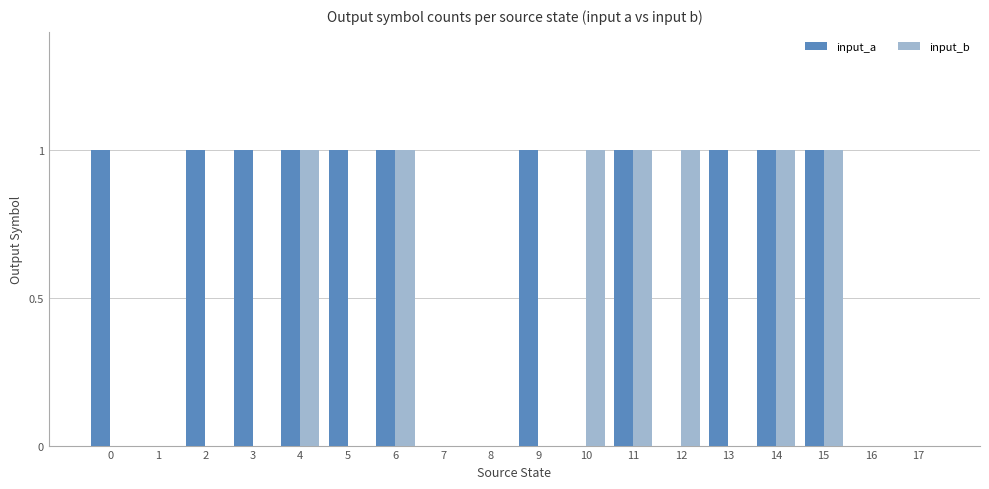

Reading right to left, what are all the values shown in this chart?

input_a: 0	0	1	1	1	0	1	0	1	0	0	1	1	1	1	1	0	1
input_b: 0	0	1	1	0	1	1	1	0	0	0	1	0	1	0	0	0	0